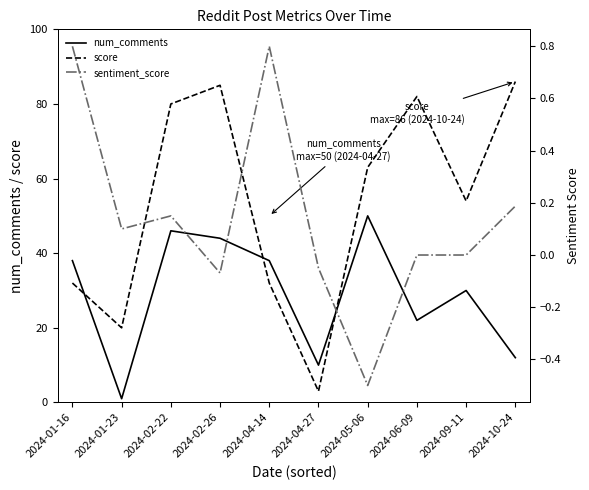

What is the spread (max minus min) of values at 2024-09-11?

54.0